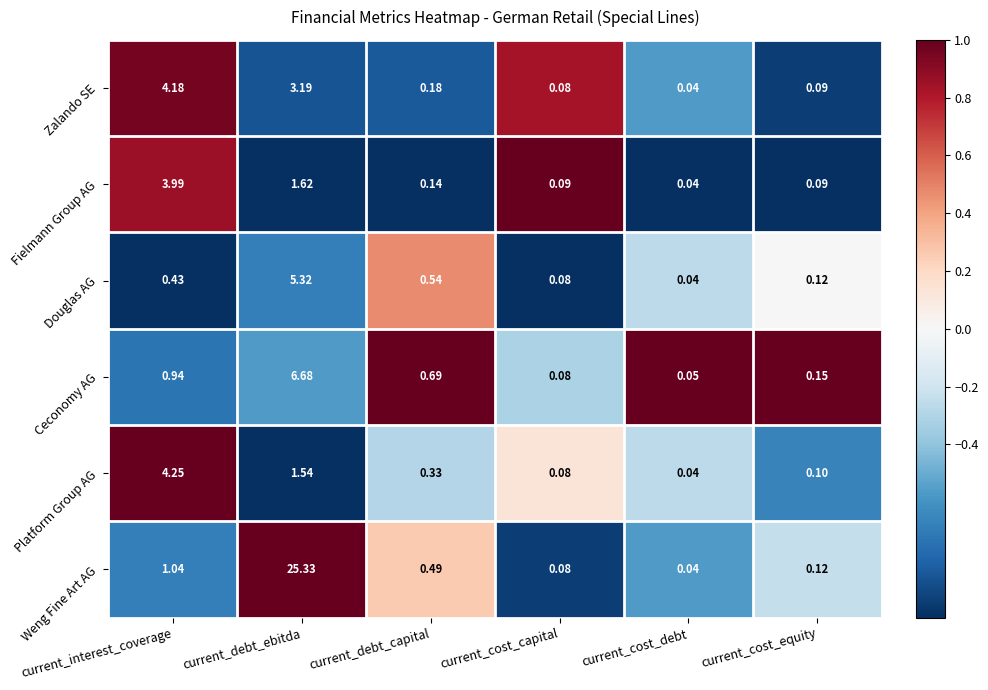

At which label is Zalando SE closest to 2?

current_debt_ebitda